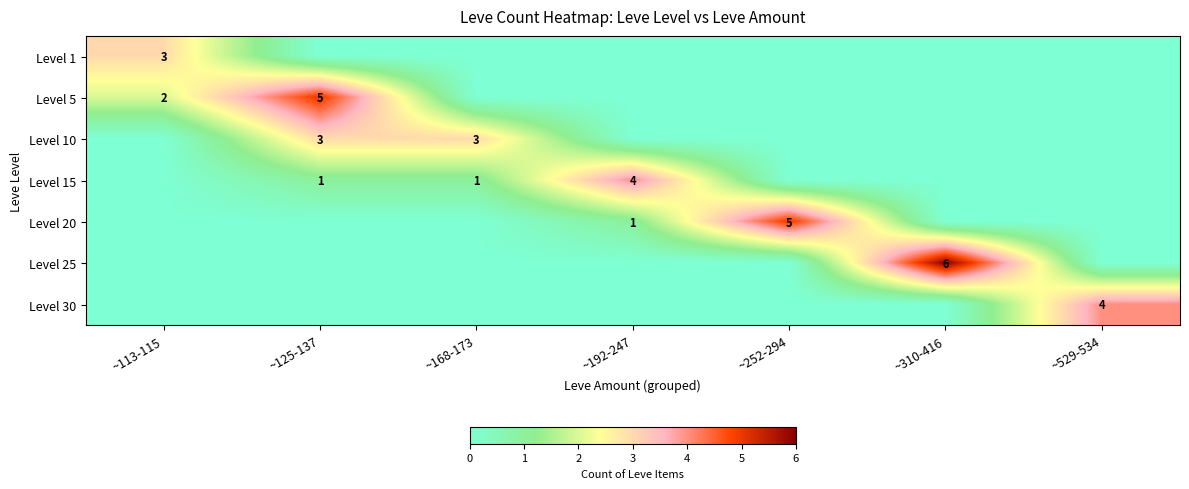

Count the Level 1 values in the range 0 to 1.

6